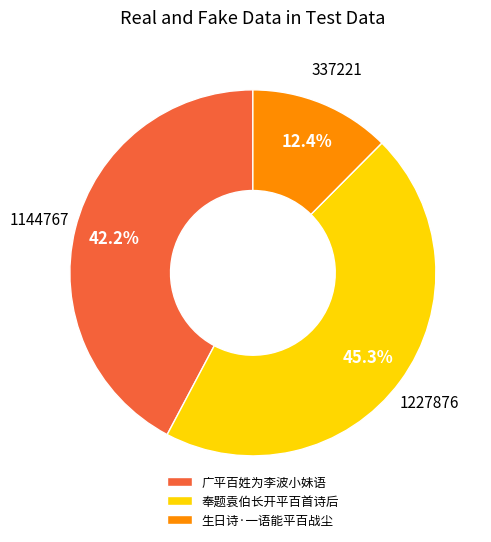

True or false: 广平百姓为李波小妹语 accounts for 47% of the total.

False